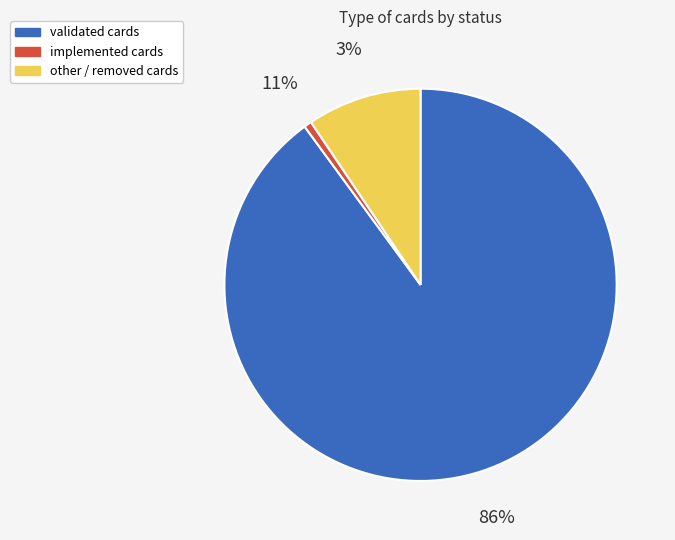

To the nearest percent, what portion does other represent?

9%